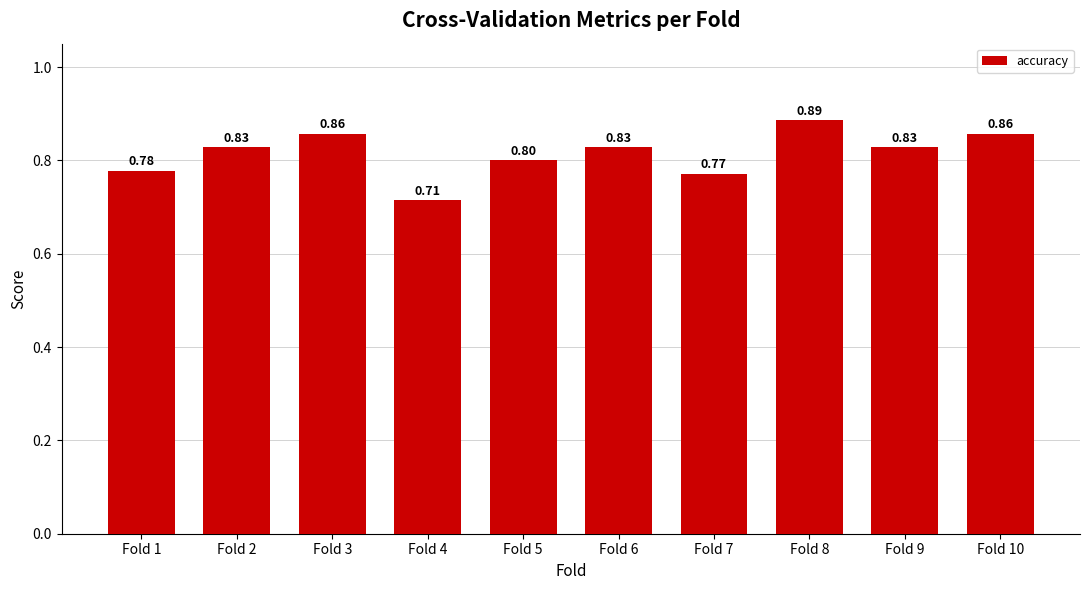

What is the sum of the values at Fold 2 and Fold 3?

1.7